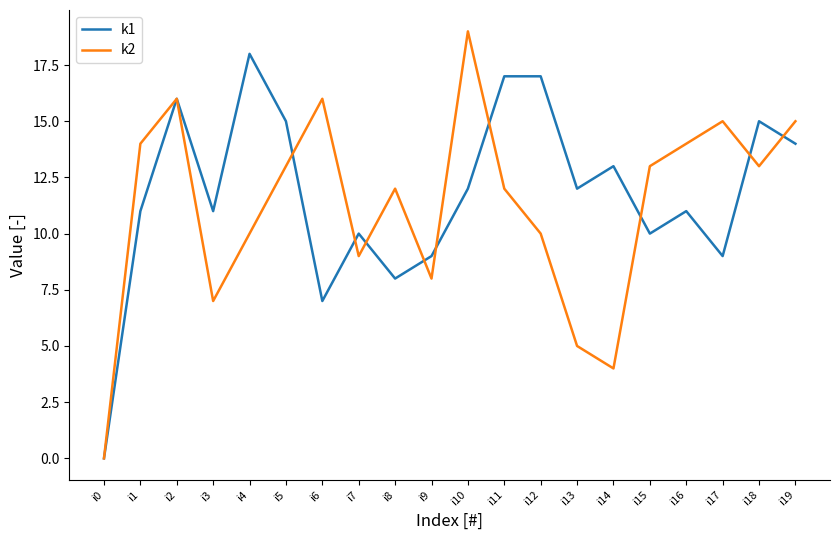

At which category does the chart reach its minimum across all series?

i0